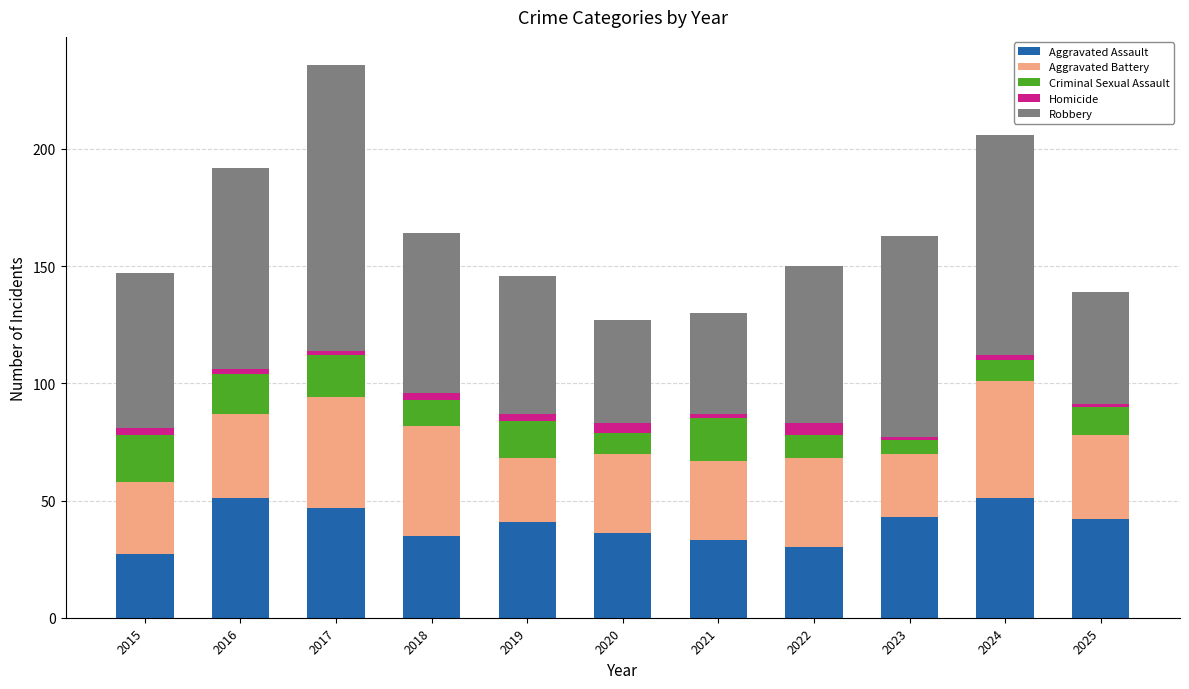

What is the minimum value for Aggravated Assault?

27